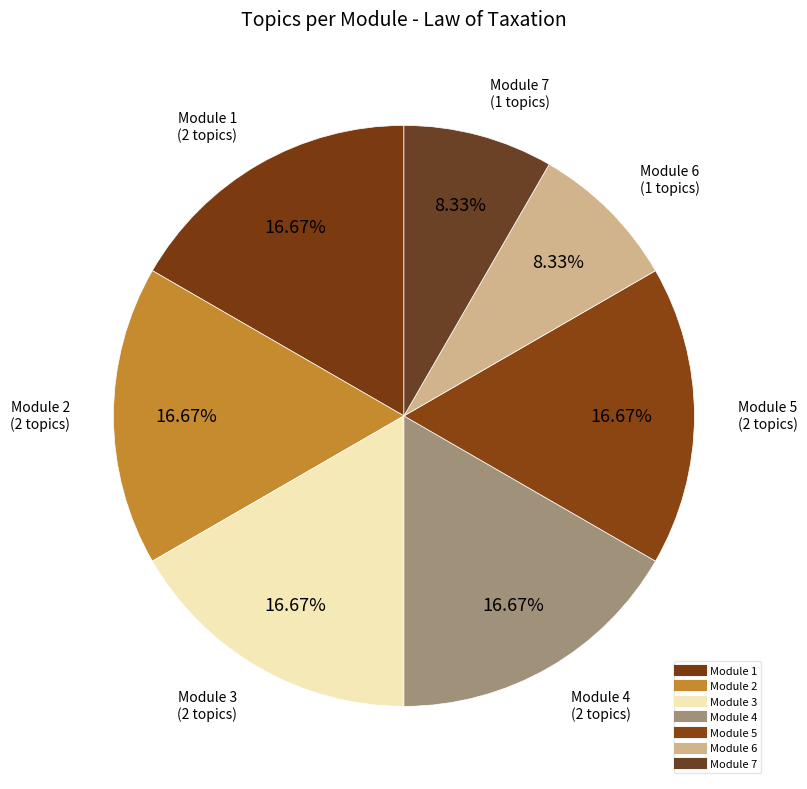

What is the largest slice in the pie chart?

Module 1: Introduction to Taxation